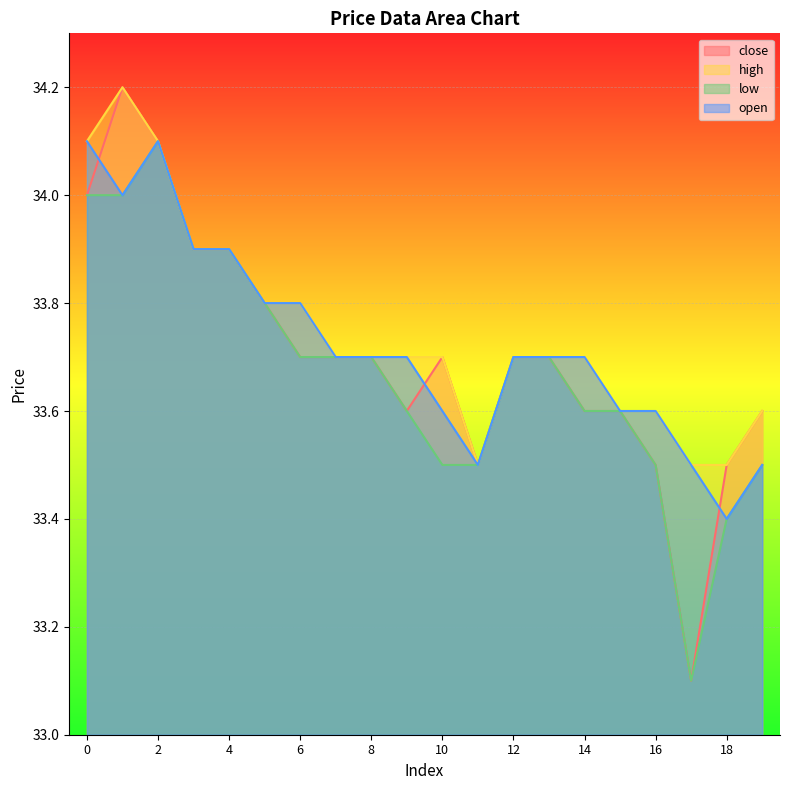

List the series in order of their overall mean, highest first.

high, open, close, low